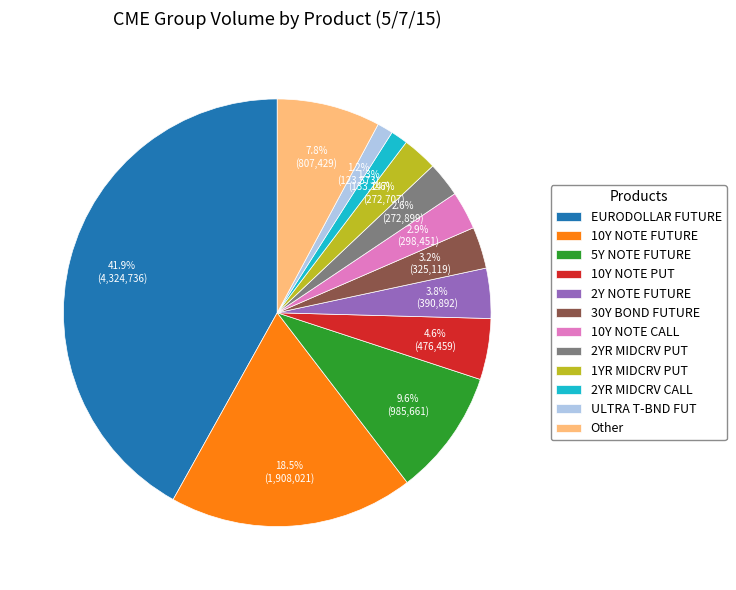

Does 30Y BOND FUTURE account for over 50% of the chart?

No